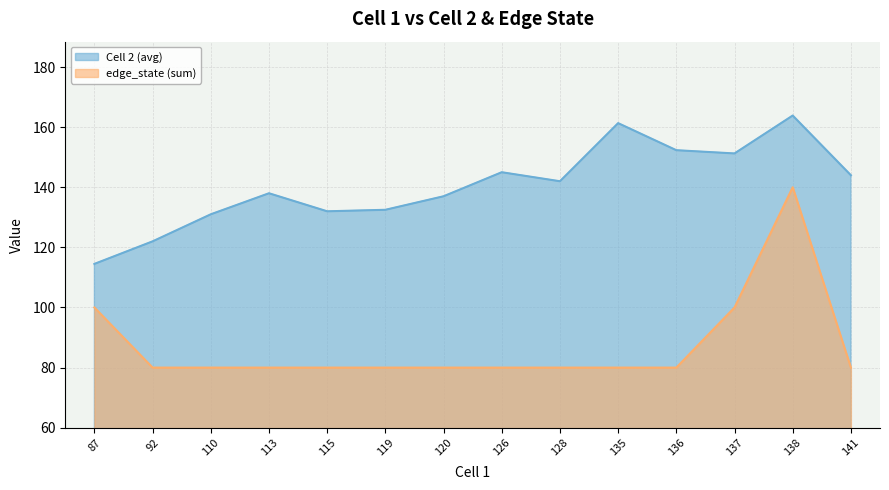

True or false: edge_state (sum) and Cell 2 (avg) cross at least once.

False